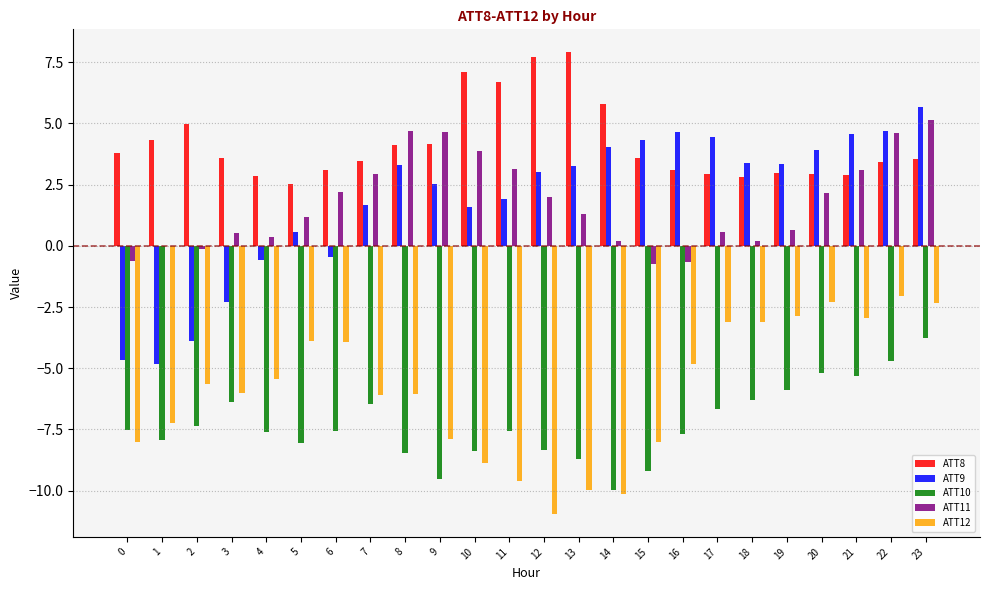

The value of ATT9 at 10 is 2.5. True or false?

False